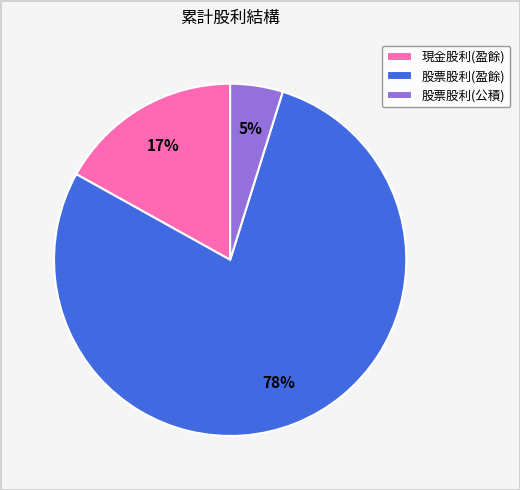

Which has a higher value, 股票股利(公積) or 現金股利(盈餘)?

現金股利(盈餘)